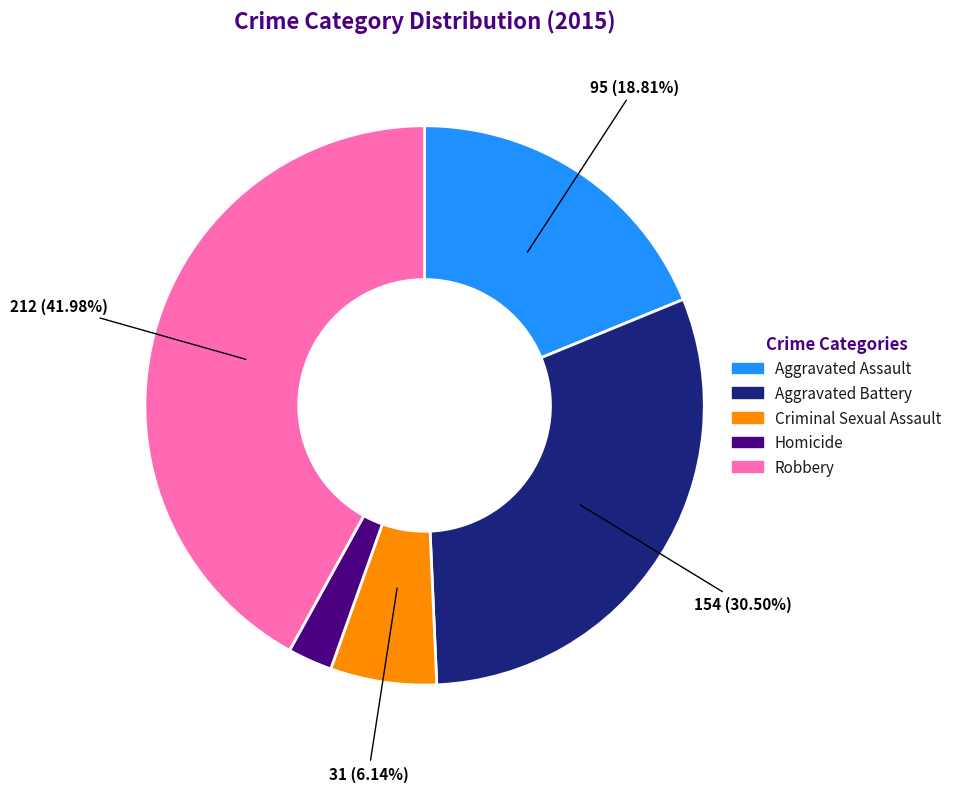

What is the largest slice in the pie chart?

Robbery